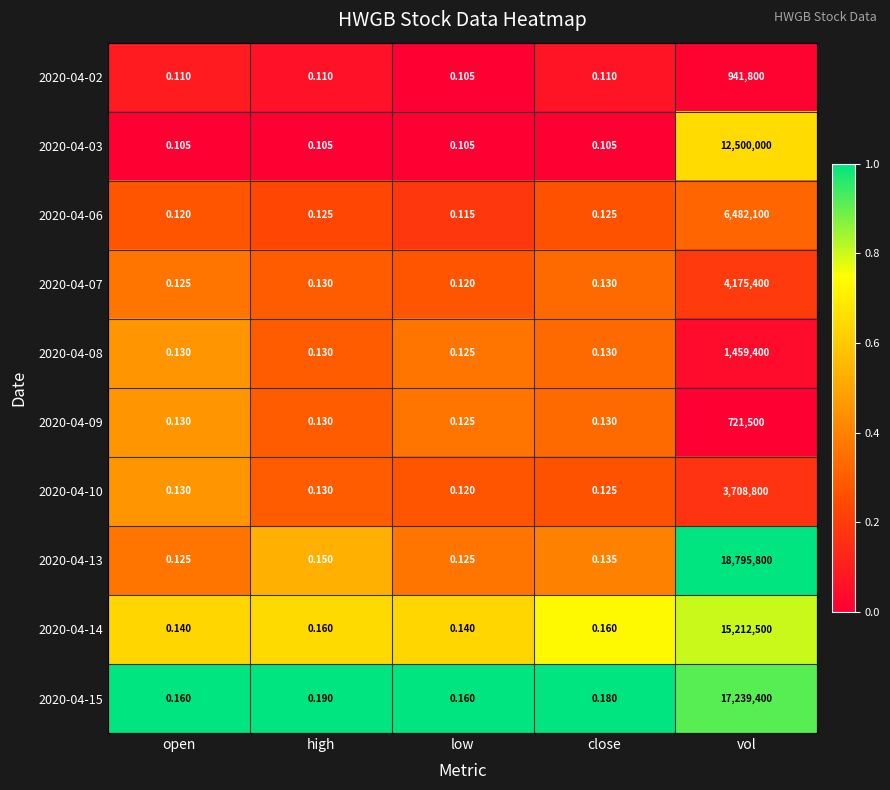

How many categories are shown in the chart?

5